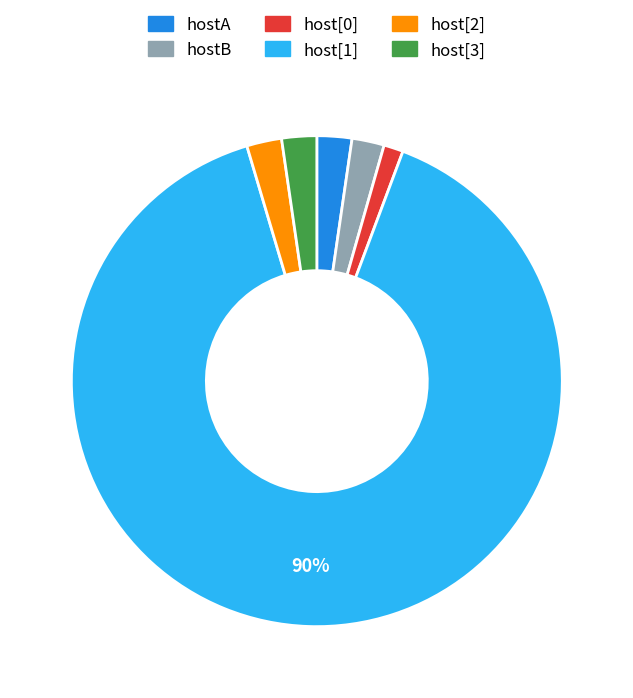

To the nearest percent, what portion does host[0] represent?

1%